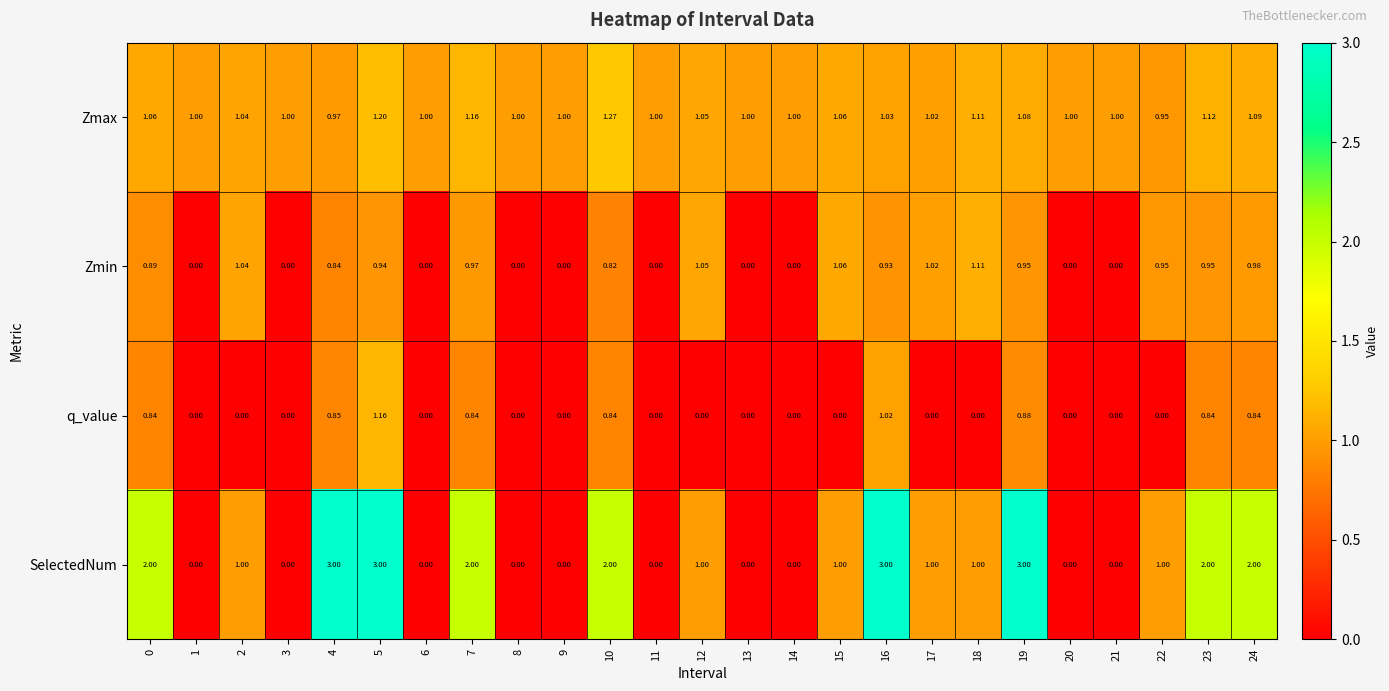

How many series are shown in this chart?

4